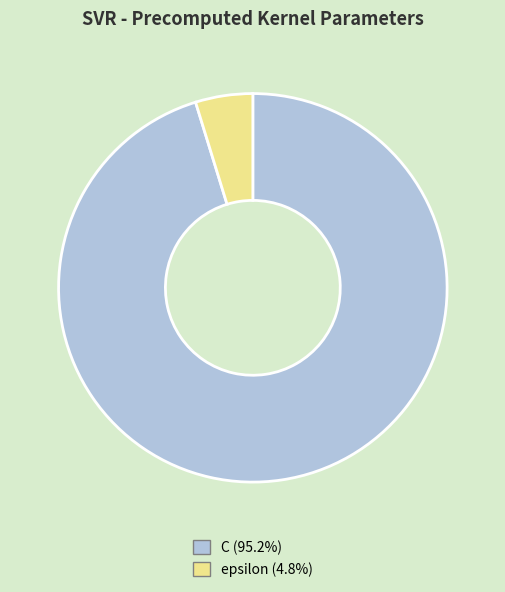

Approximately how many times larger is the value at C compared to epsilon?

20.0